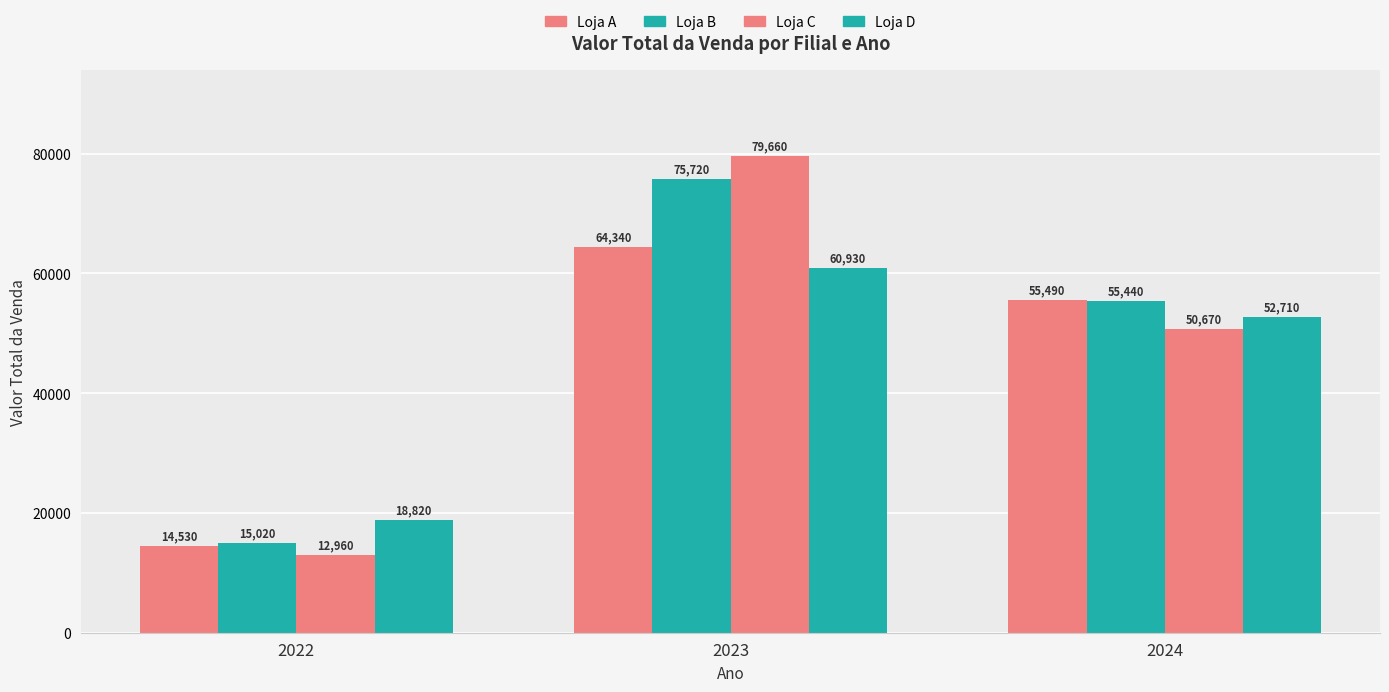

What value does the Loja A series have at 2023, to the nearest 100?

64300